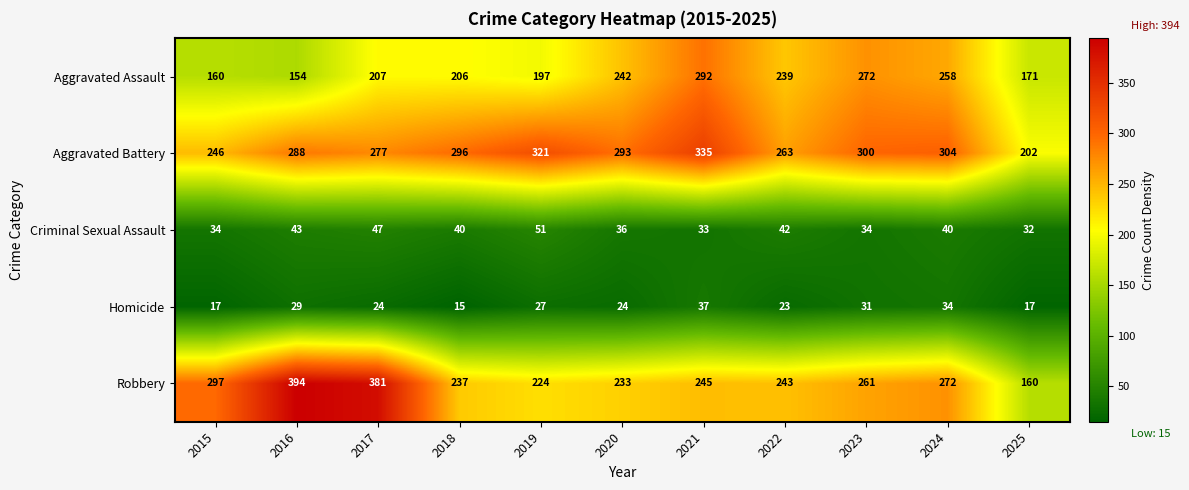

What is the difference between the Aggravated Battery values at 2025 and 2022?

61